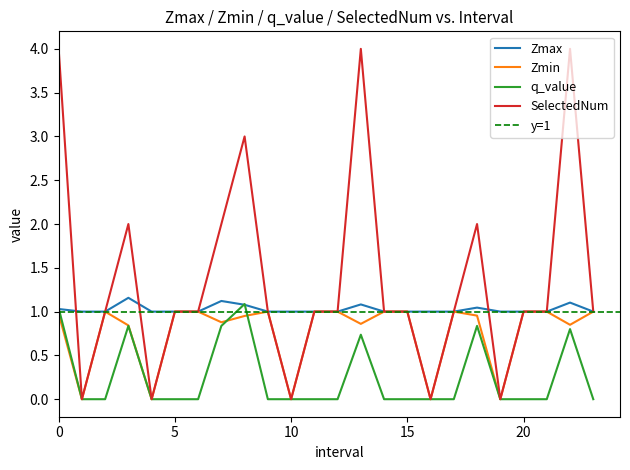

Count the number of categories in the chart.

24